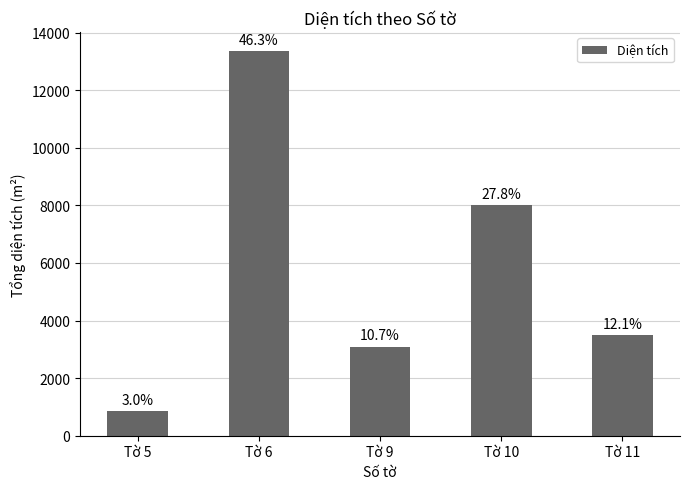

Is it true that the value at Tờ 11 is 3499.6?

True